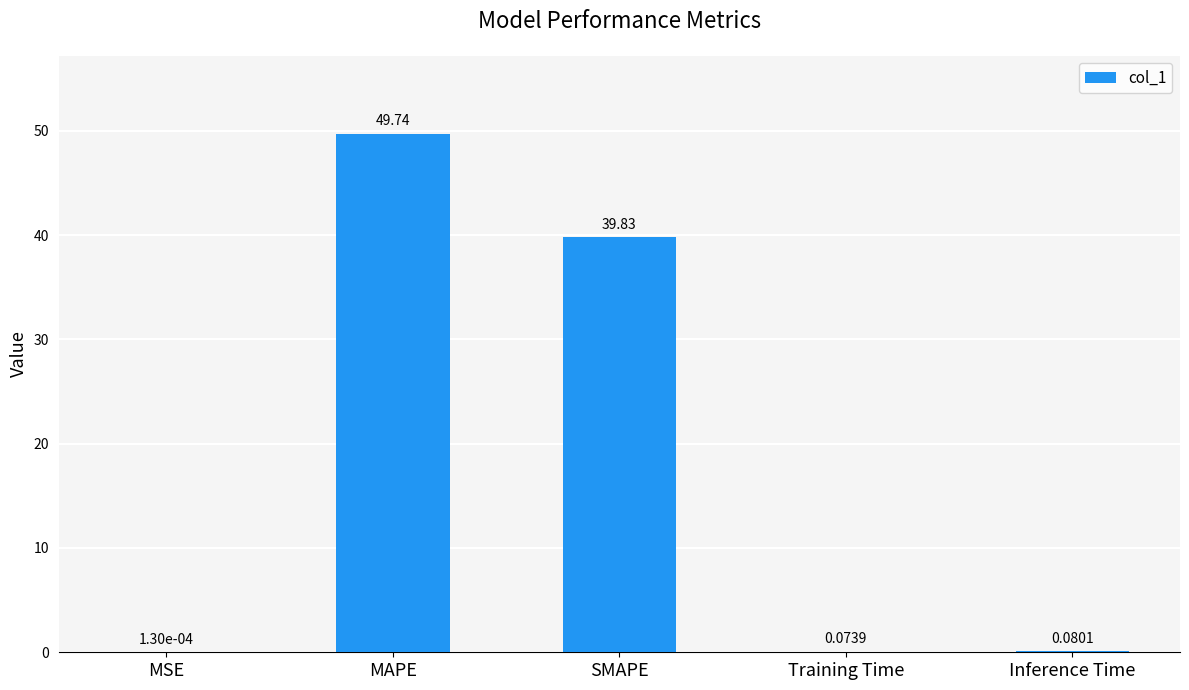

What is the sum of all values?

89.7